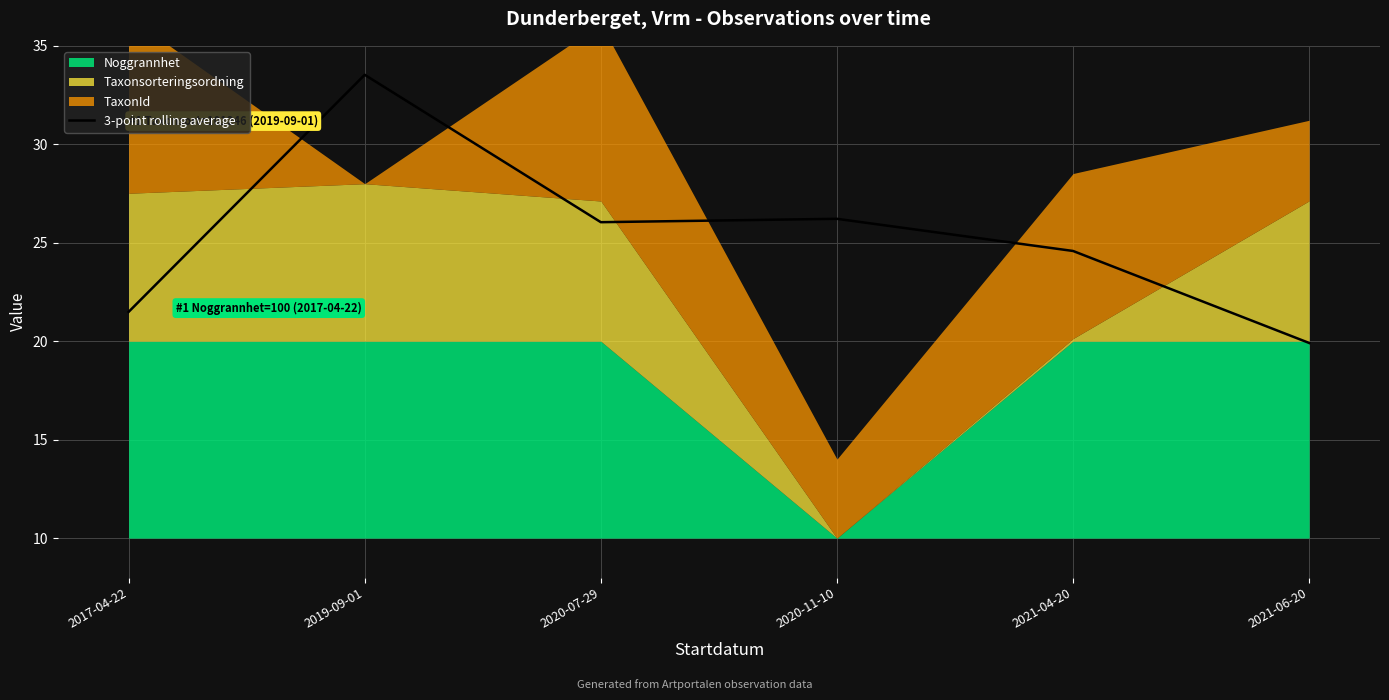

At which category does the data reach its first local valley?

2020-07-29